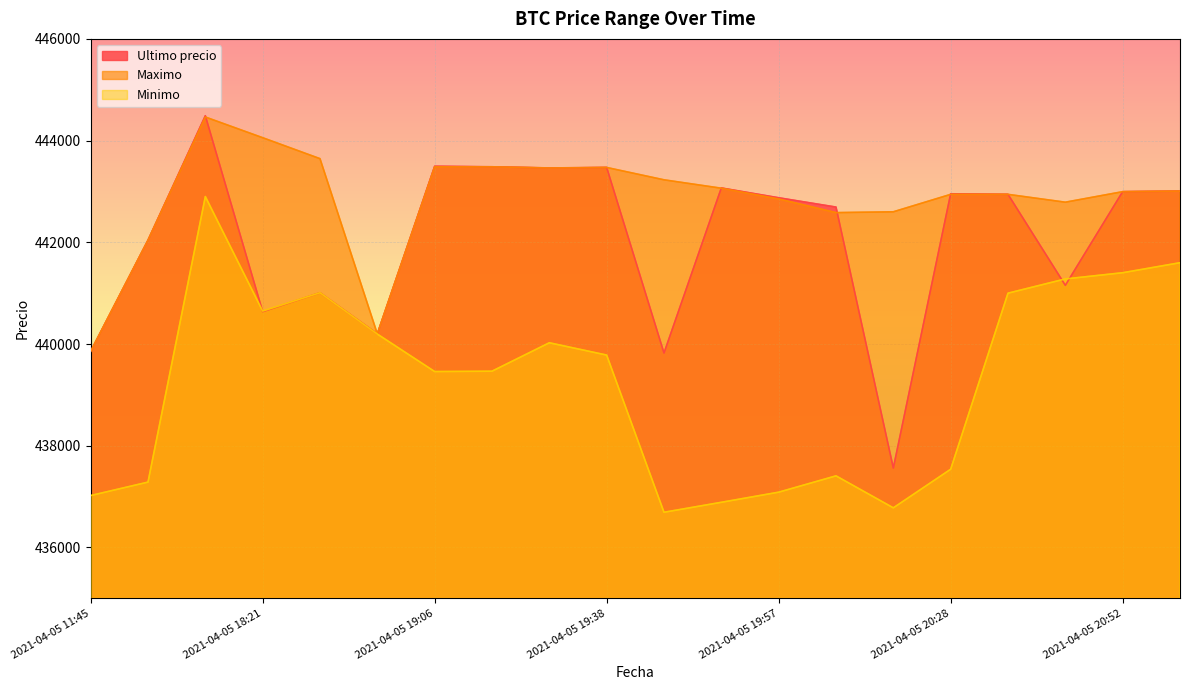

What is the difference between the maximum and minimum values in the Ultimo precio series?

6927